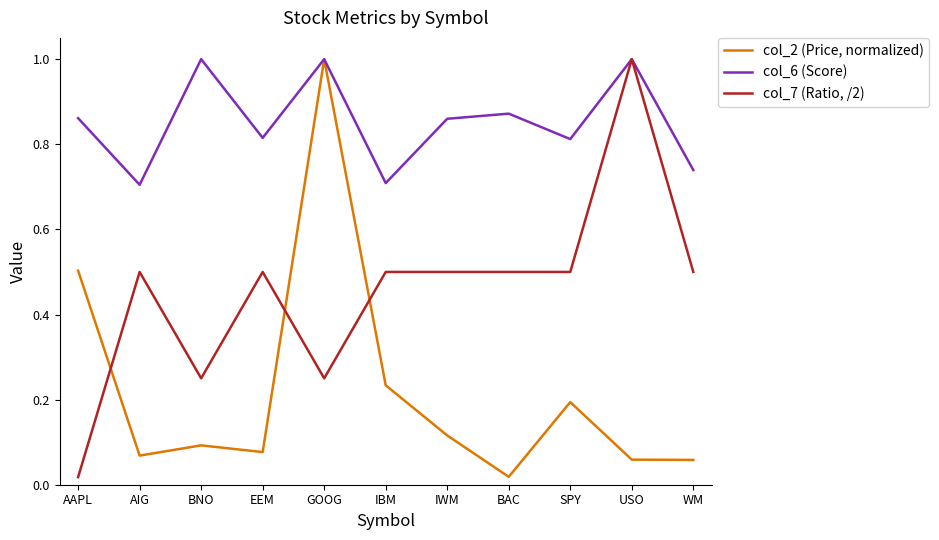

Rank the series by their average value, from highest to lowest.

col_6 (Score), col_7 (Ratio, /2), col_2 (Price, normalized)